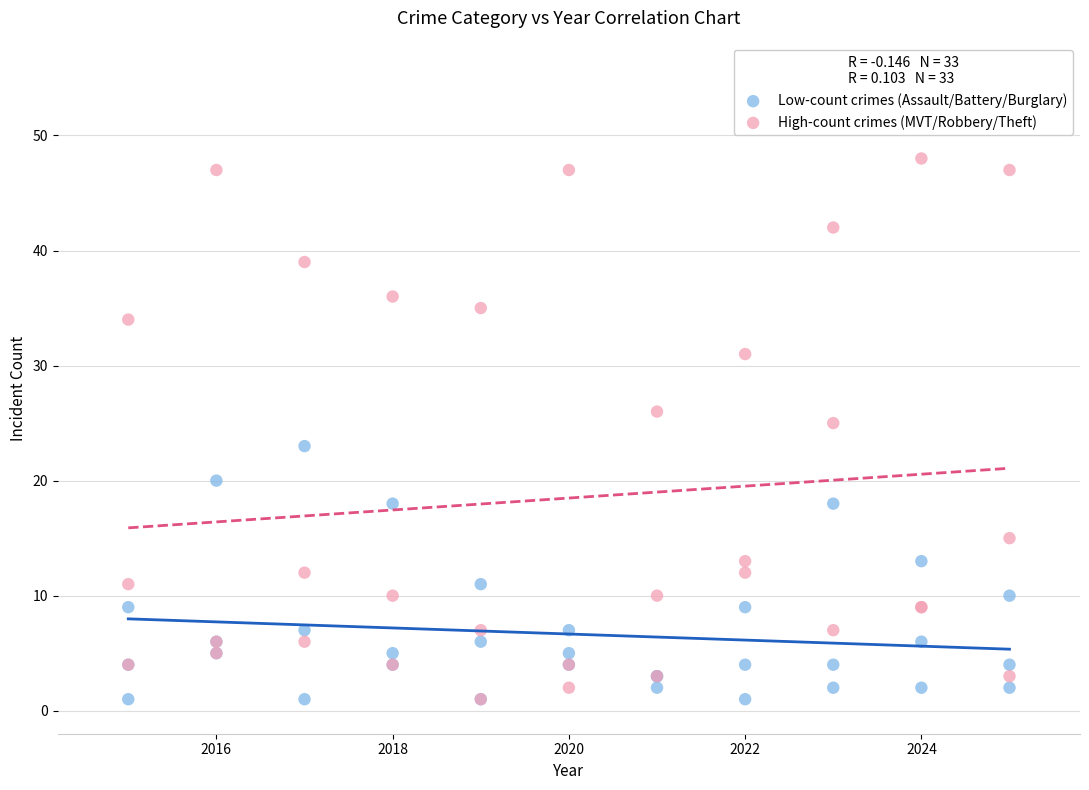

Which series has the largest Y range (max minus min)?

High-count crimes (MVT/Robbery/Theft)